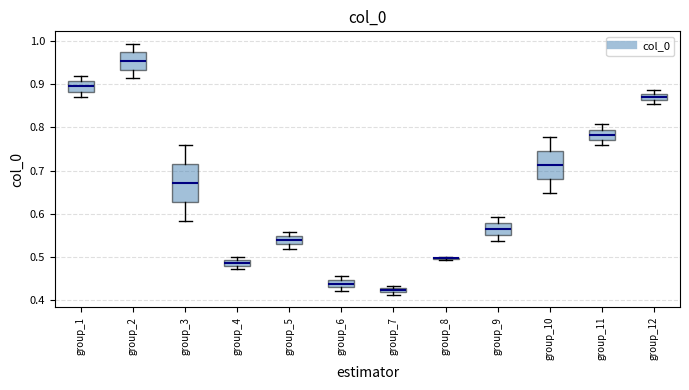

Where does the median line of the box for group_6 sit on the y-axis? The values are not printed on the chart, so give them approximately, as read against the axis.

0.44